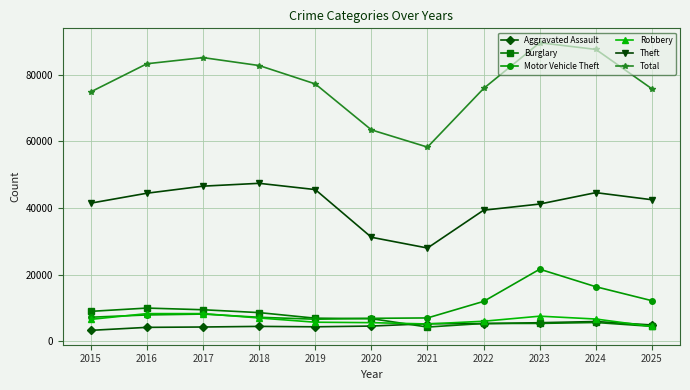

What is the total value across all series at 2015?

142448